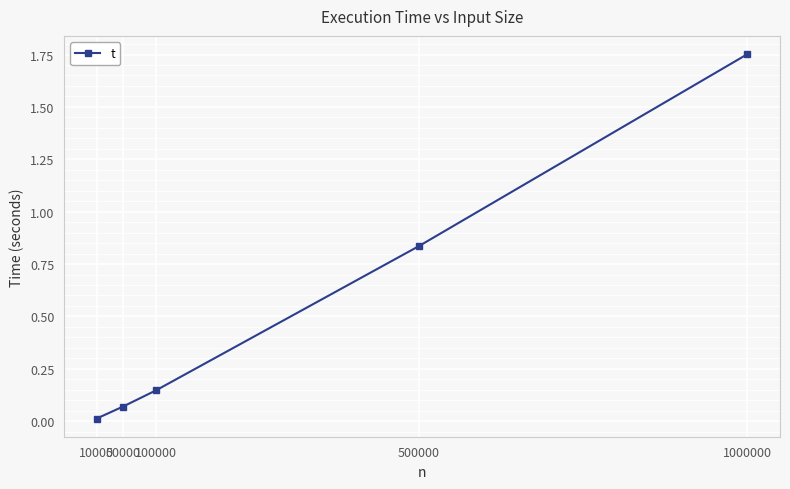

Which label corresponds to the largest value in the chart?

1000000